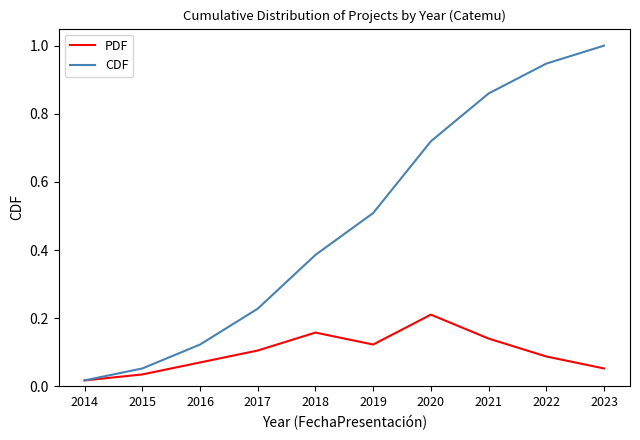

At which label is CDF closest to 0?

2014